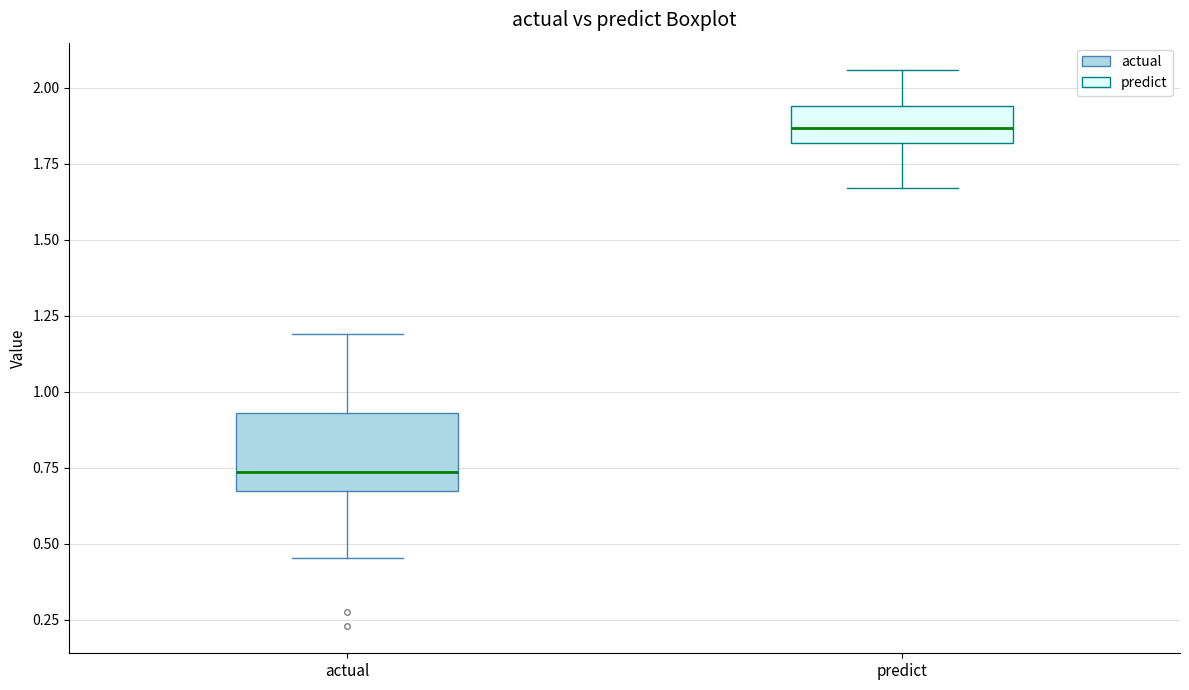

Comparing the boxes themselves (not the whiskers), which one is the tallest?

actual